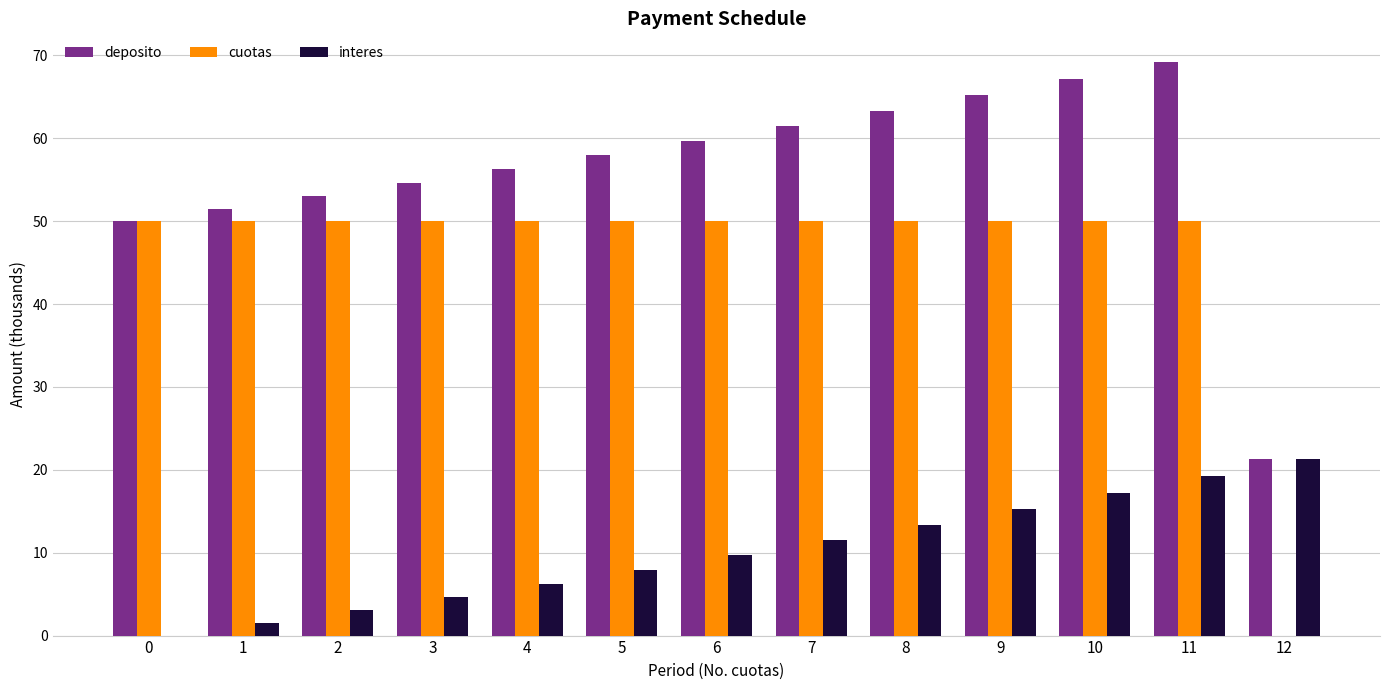

True or false: deposito has a value of 108.4 at 9.

False